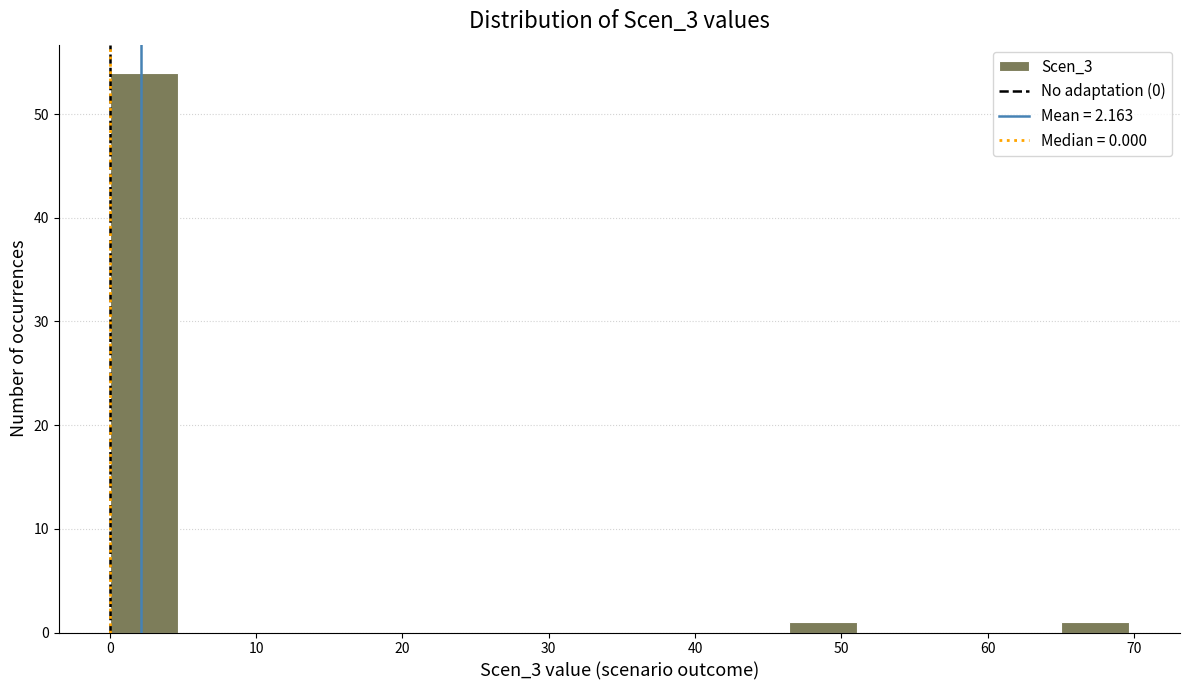

What is the height of the bar covering 46 to 51 on the x-axis? Neither the bar edges nor the heights are printed on the chart, so give them approximately, as read against the axes.

1